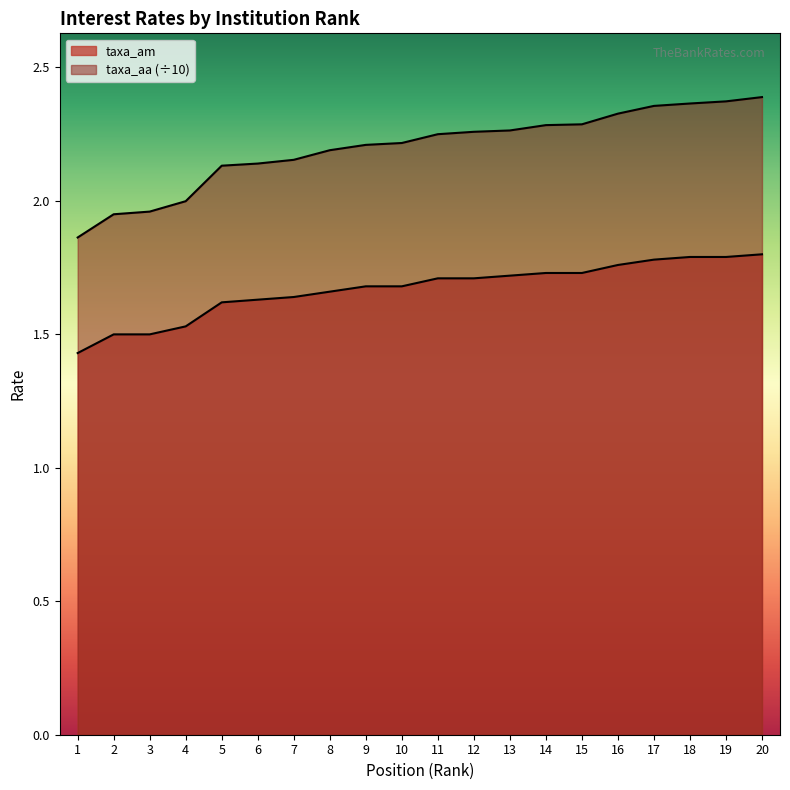

Between 8 and 17, which series saw the biggest shift?

taxa_aa